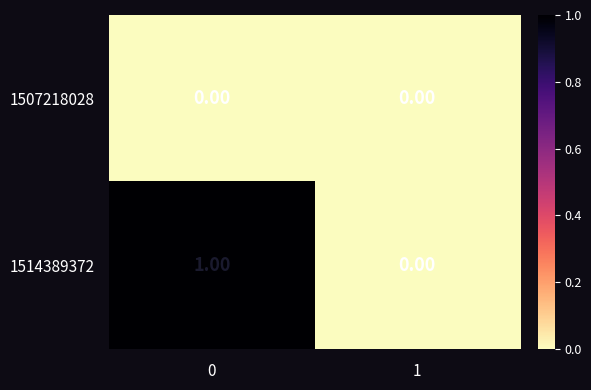

List the series in order of their peak value, highest first.

1514389372, 1507218028